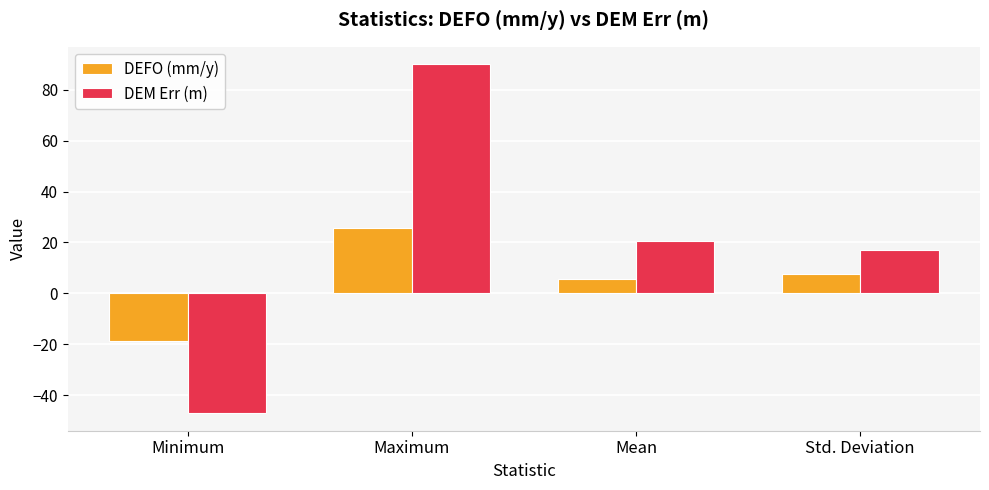

At how many categories does at least one series exceed 83?

1